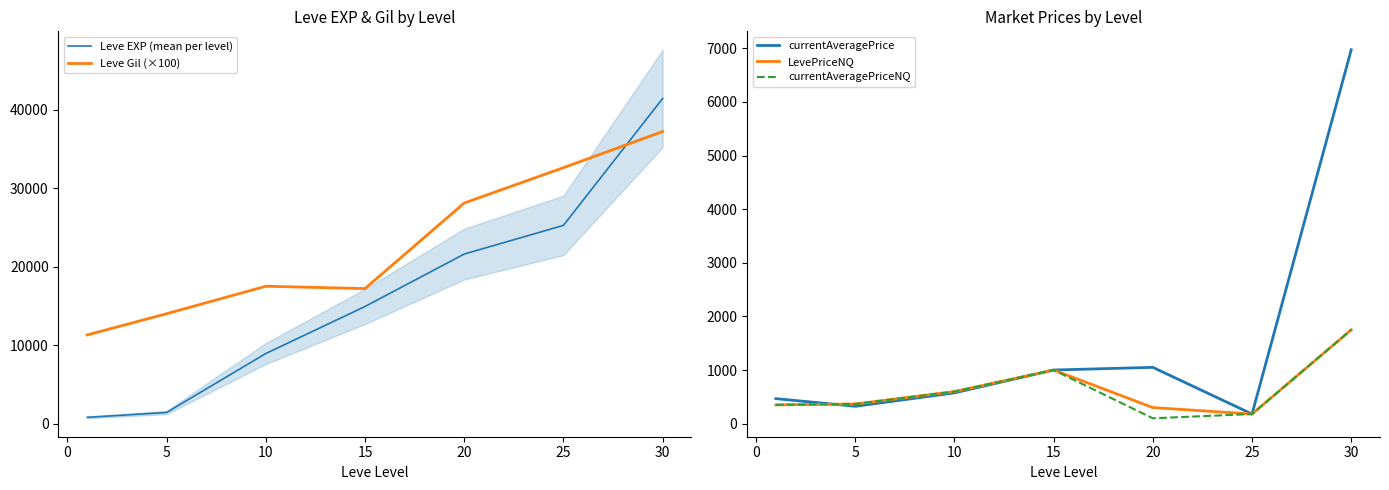

What value does the LevePriceNQ series have at 5?

366.6